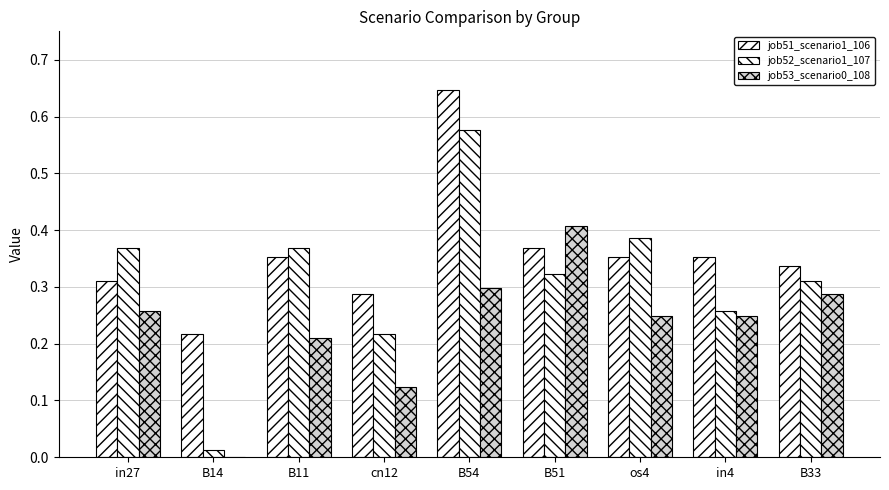

How many values in the job53_scenario0_108 series exceed 0?

8